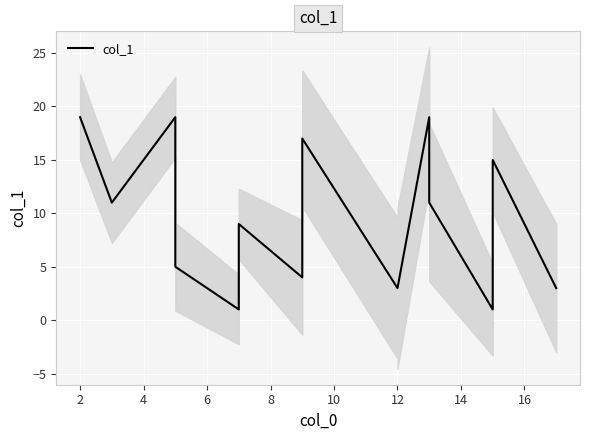

The chart shows a value of 0 at 13. True or false?

False